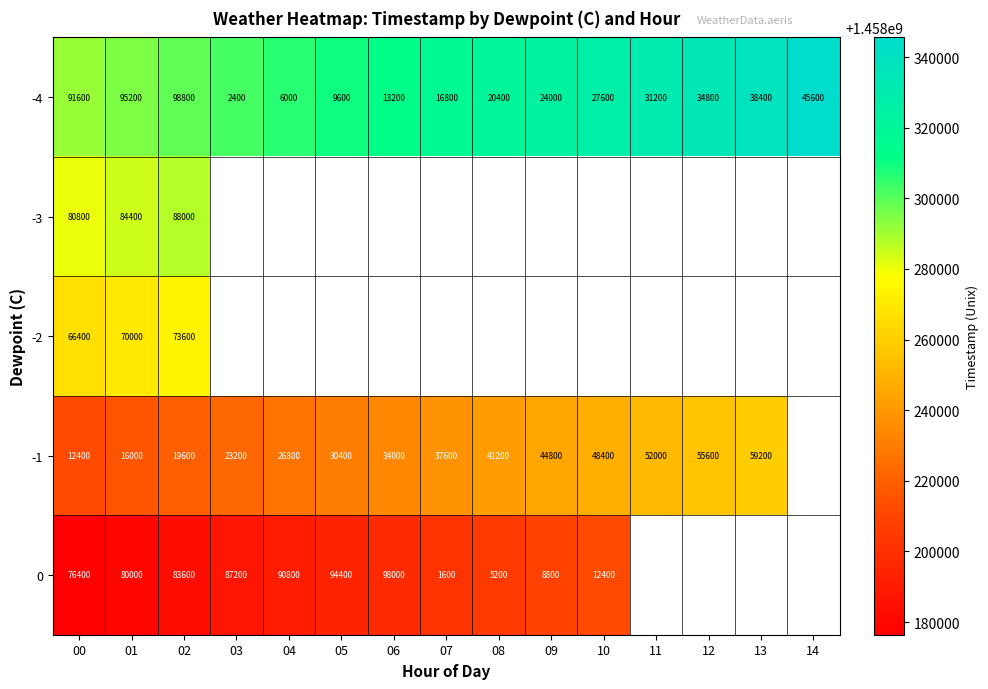

Between 09 and 08, which is larger?

09